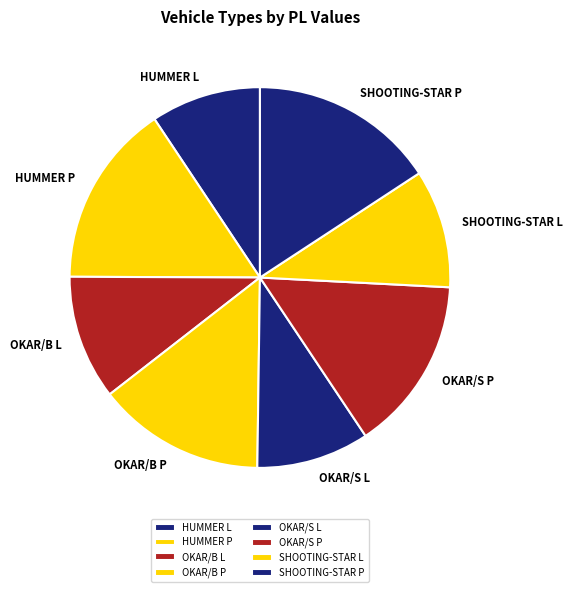

Combined, do OKAR/S L and OKAR/S P account for over 50%?

No